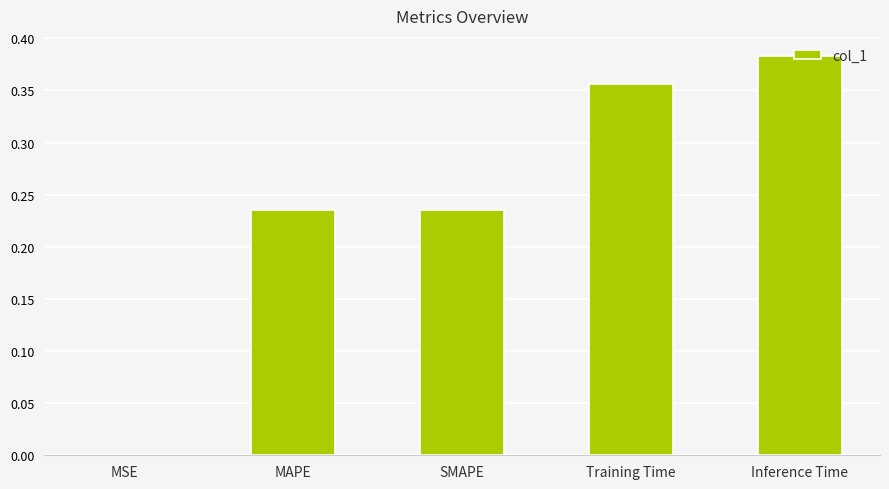

Is it true that the value at SMAPE is 0.3?

False